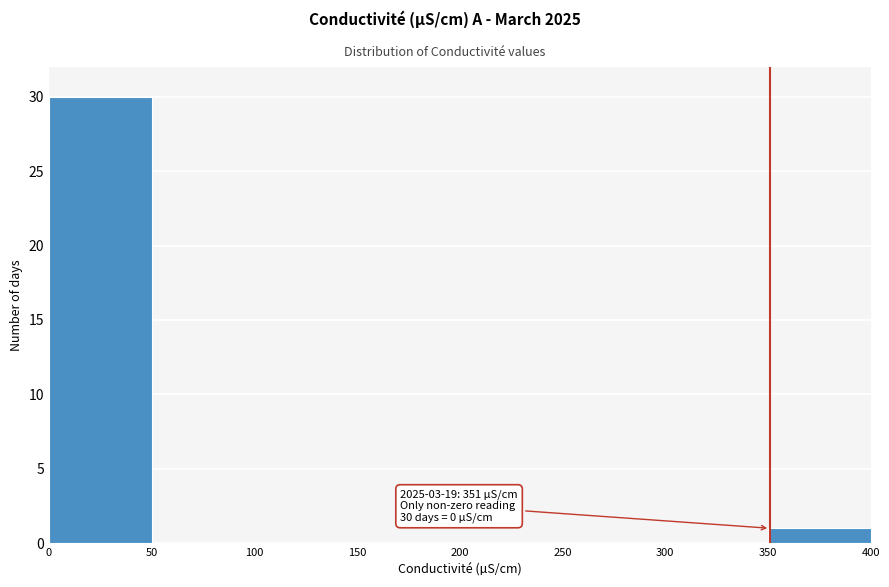

Which range on the x-axis has the tallest bar?

0 to 50